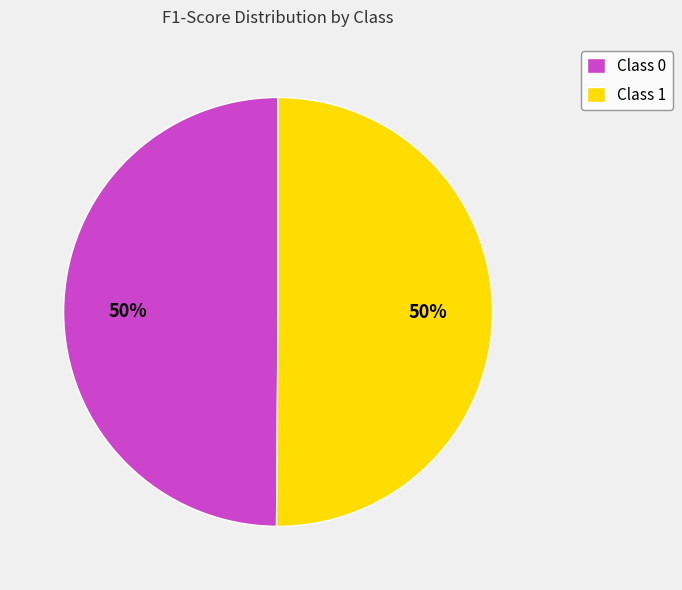

To the nearest percent, what is the average slice percentage?

50%